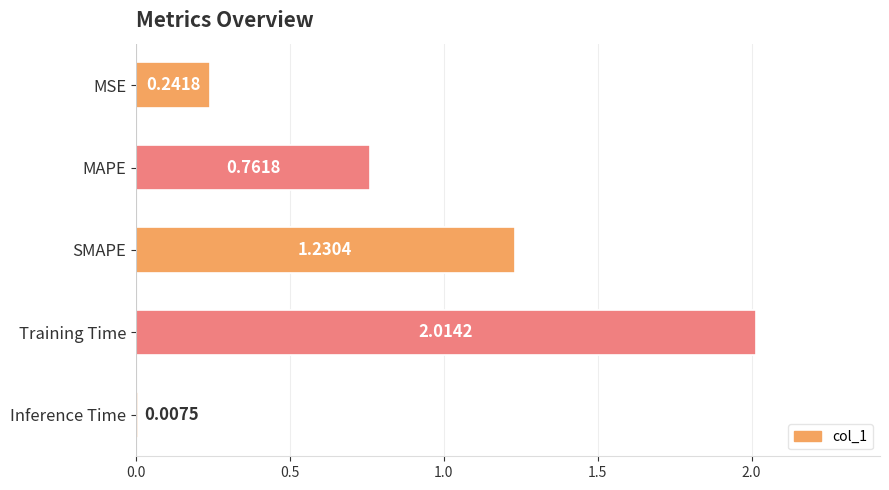

What is the label of the 1st bar from the top?

MSE